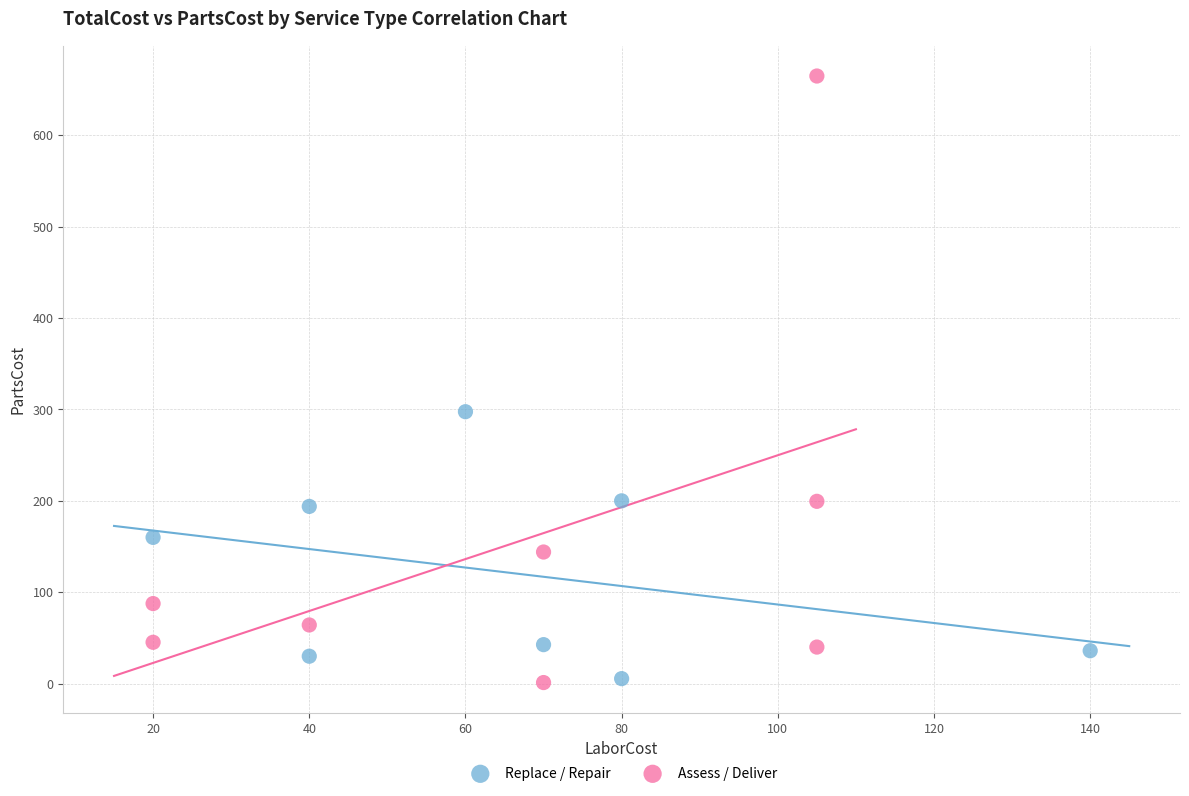

Which series contains the highest Y value?

Assess / Deliver